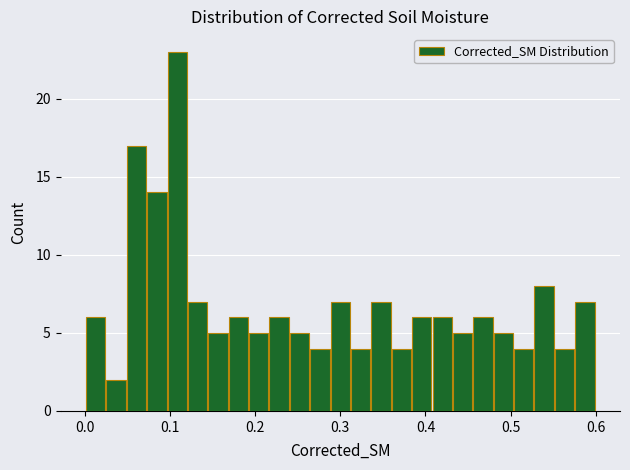

Read against the x-axis, roughly where is the centre of the tallest bar?

0.11